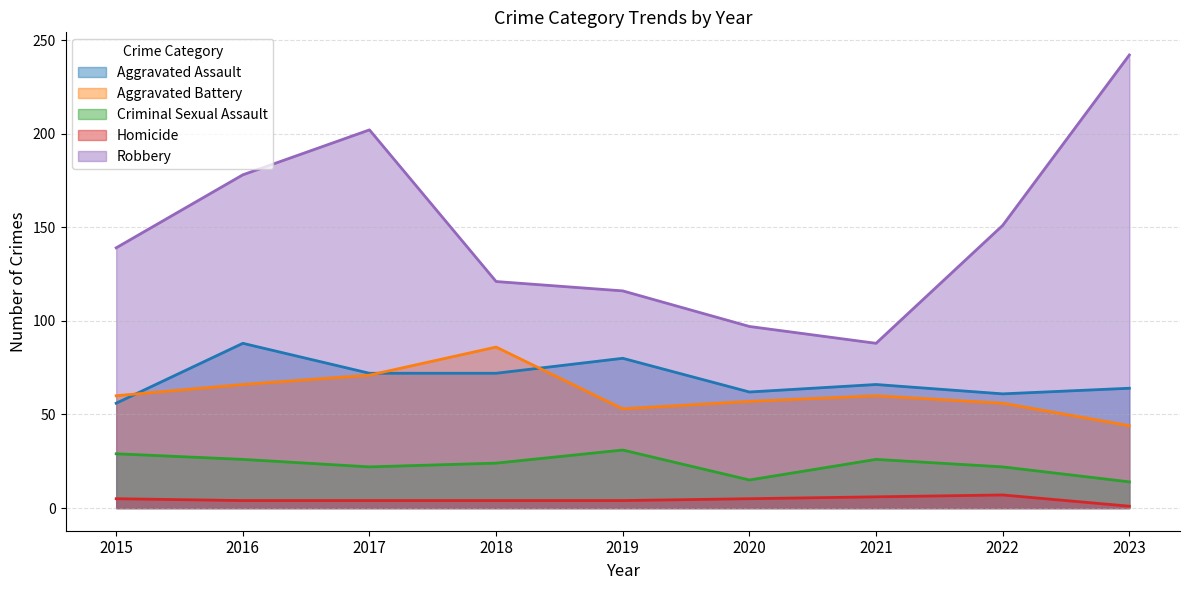

Reading left to right, extract all data points from this chart.

Aggravated Assault: 56	88	72	72	80	62	66	61	64
Aggravated Battery: 60	66	71	86	53	57	60	56	44
Criminal Sexual Assault: 29	26	22	24	31	15	26	22	14
Homicide: 5	4	4	4	4	5	6	7	1
Robbery: 139	178	202	121	116	97	88	151	242